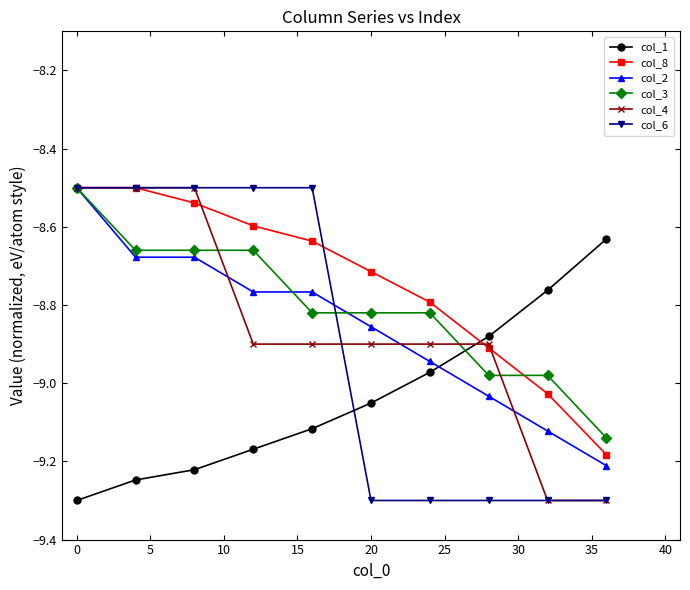

What are all the series names shown in the legend?

col_1, col_8, col_2, col_3, col_4, col_6